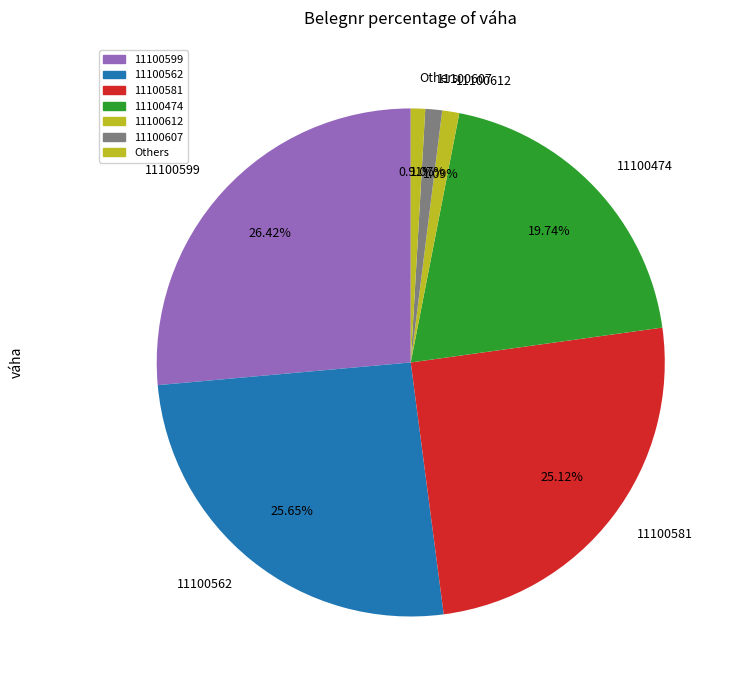

What is the ratio of the value at 11100562 to the value at 11100474?

1.3